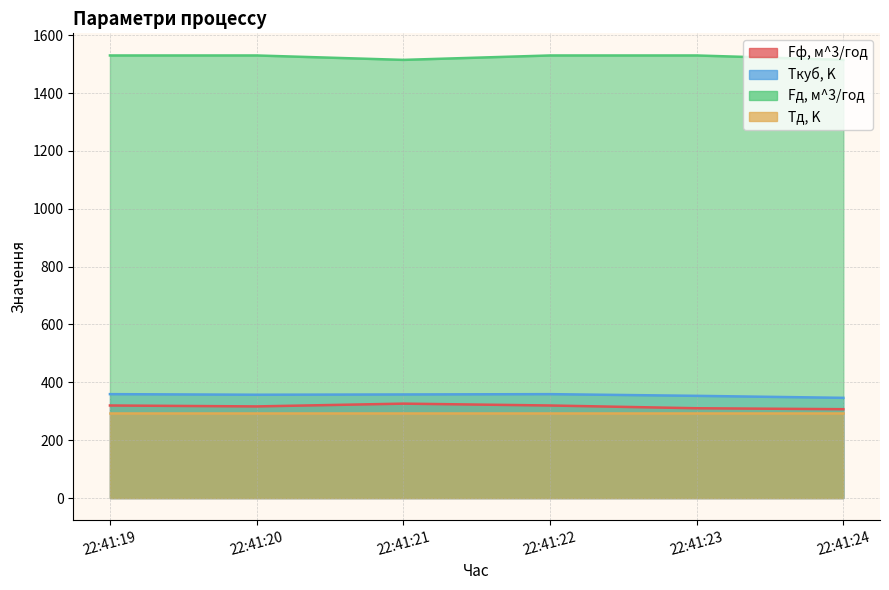

What is the sum of the Fф, м^3/год values at 22:41:19 and 22:41:20?

636.8